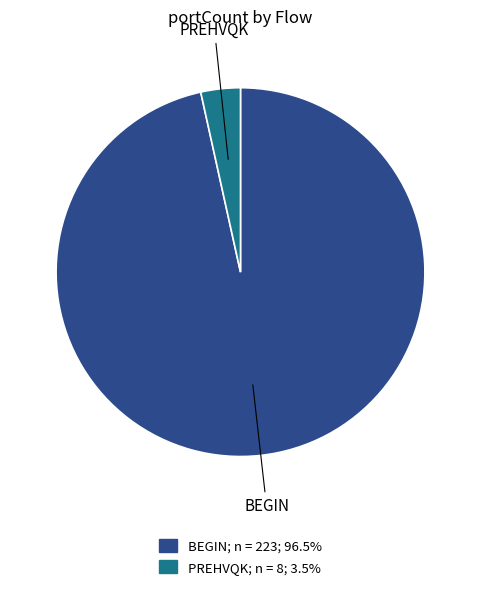

Does any single category account for the majority?

Yes